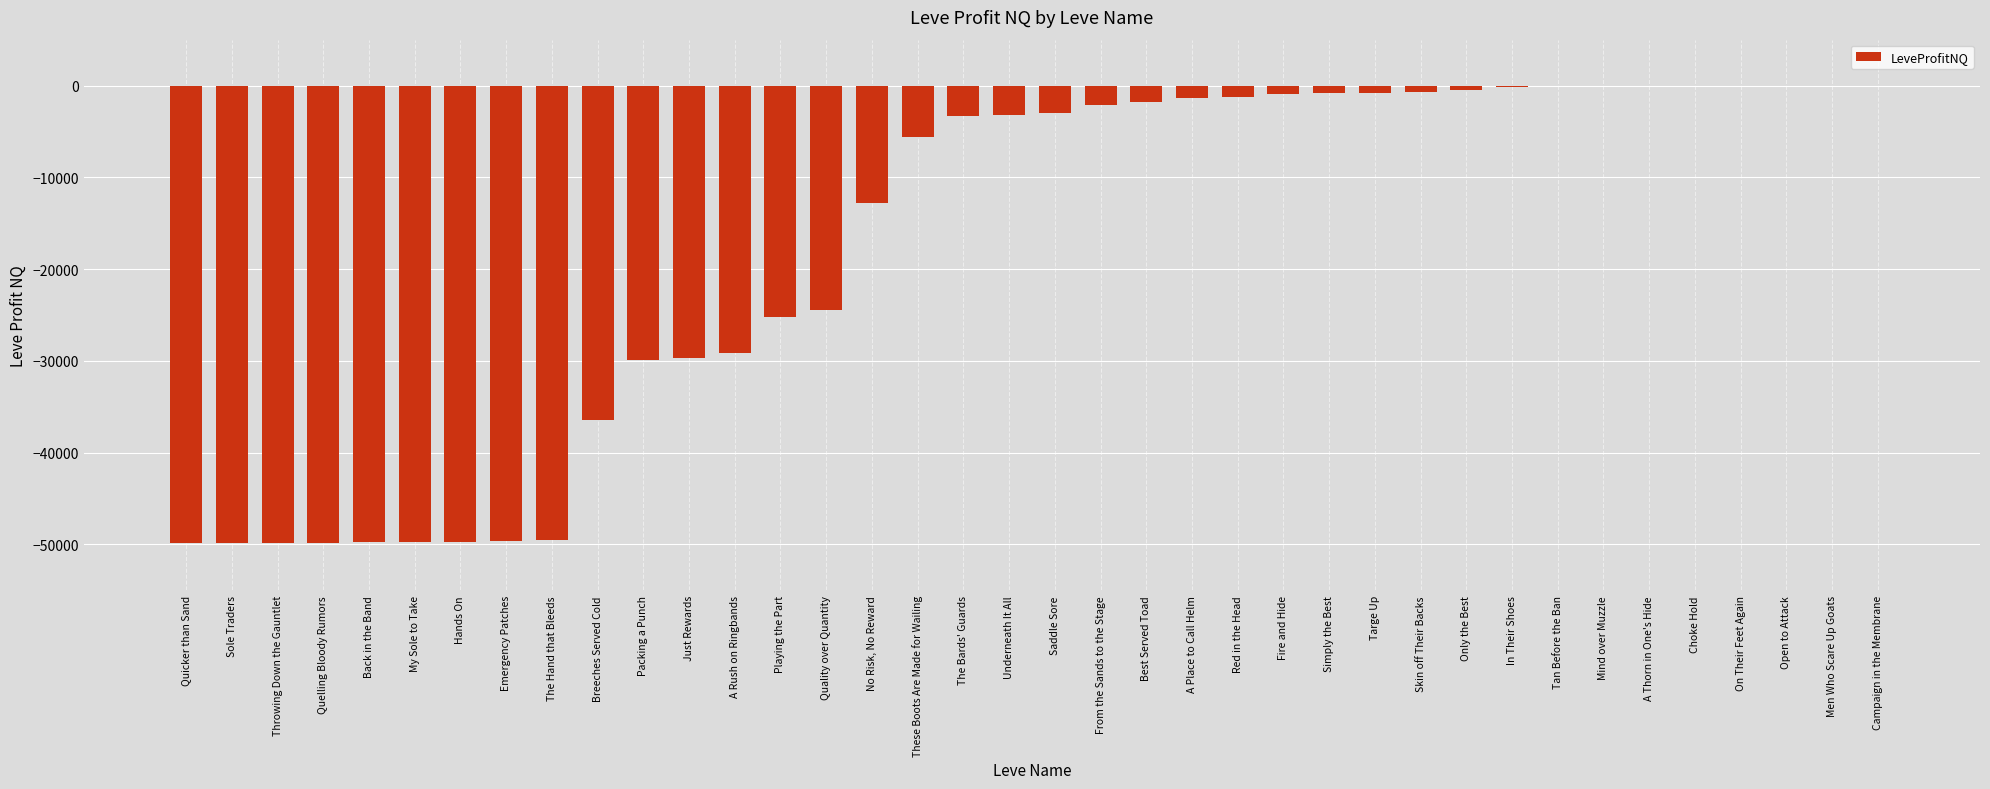

What is the sum of all values?

-660885.9